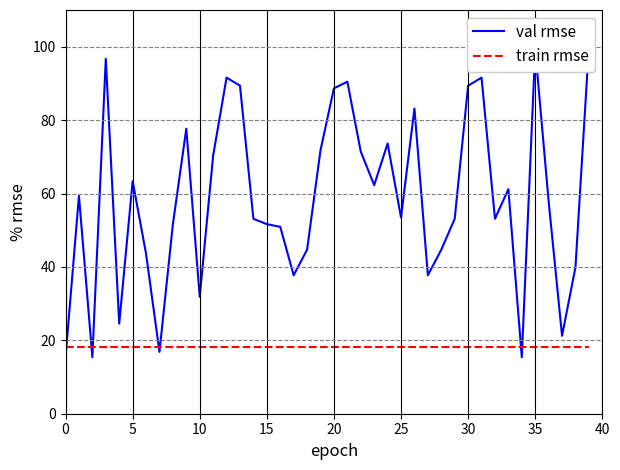

In val rmse, how many points are lower than both neighbors (excluding endpoints)?

11